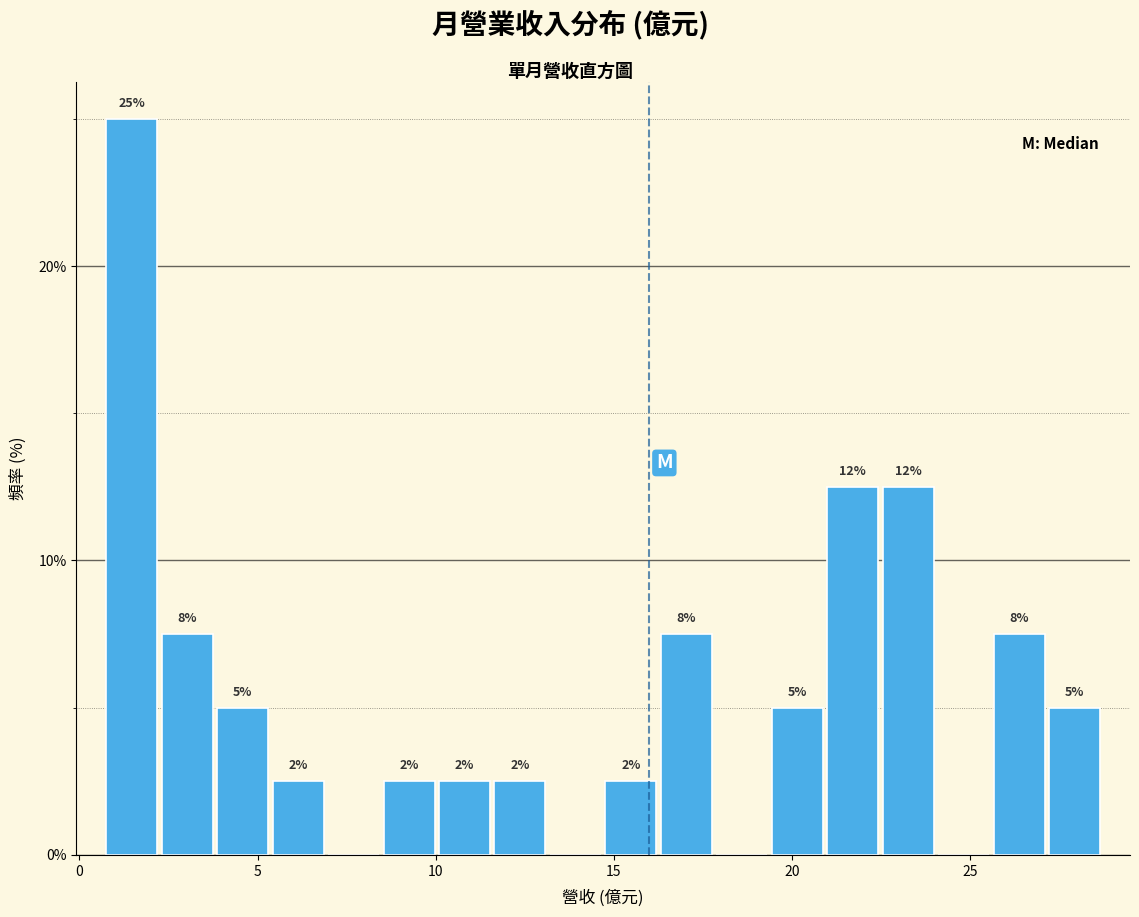

Read against the x-axis, roughly where is the centre of the tallest bar?

1.5